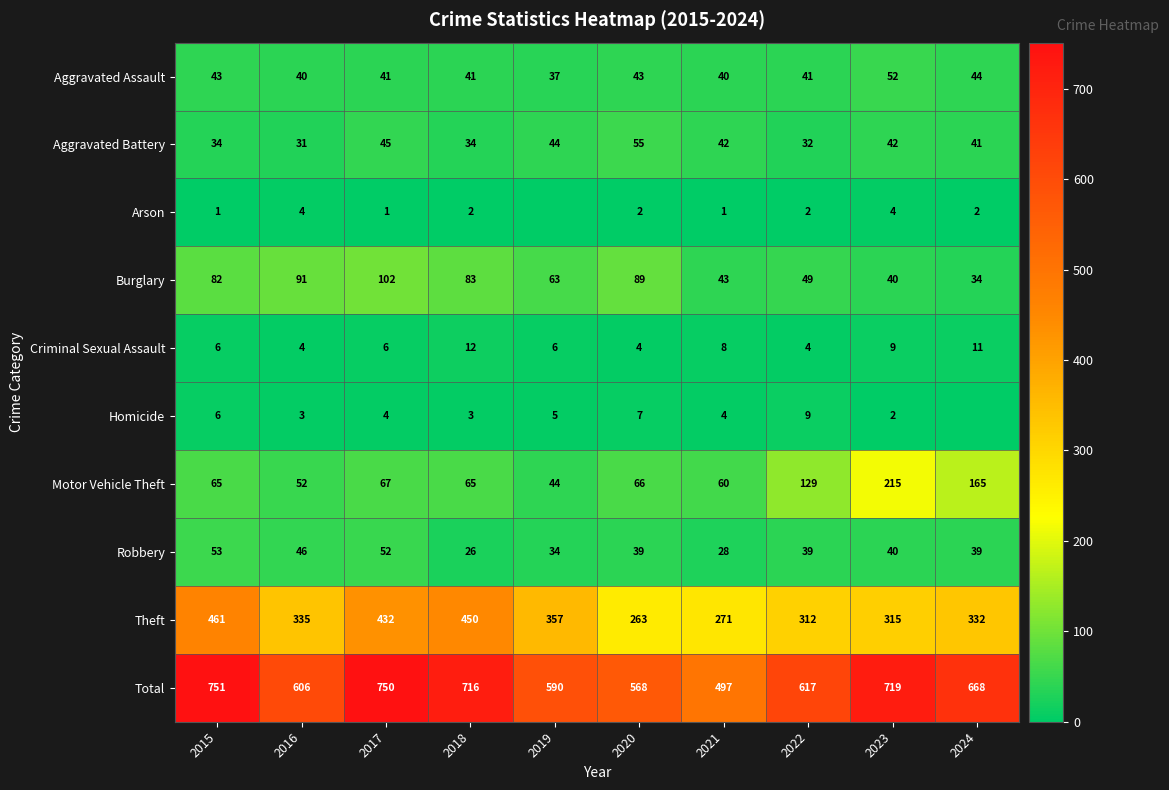

Where does the Theft series first go above 335?

2015